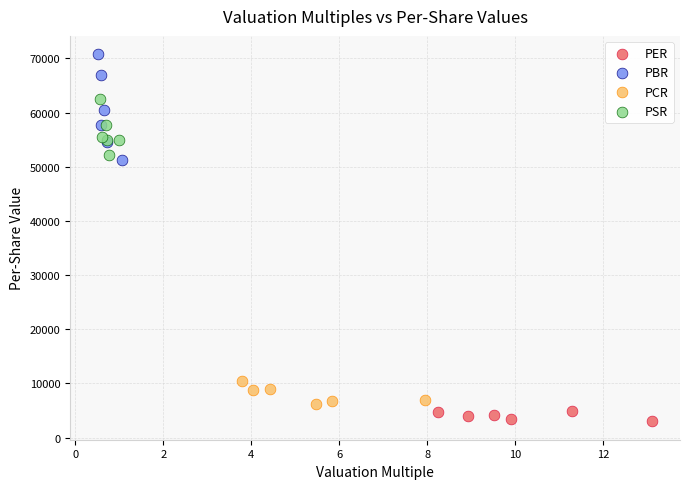

Which series has the widest spread of Y values?

PBR